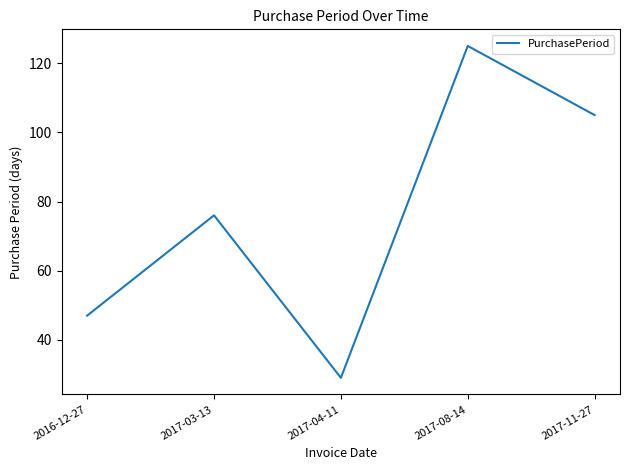

Rank the categories by value from highest to lowest.

2017-08-14, 2017-11-27, 2017-03-13, 2016-12-27, 2017-04-11